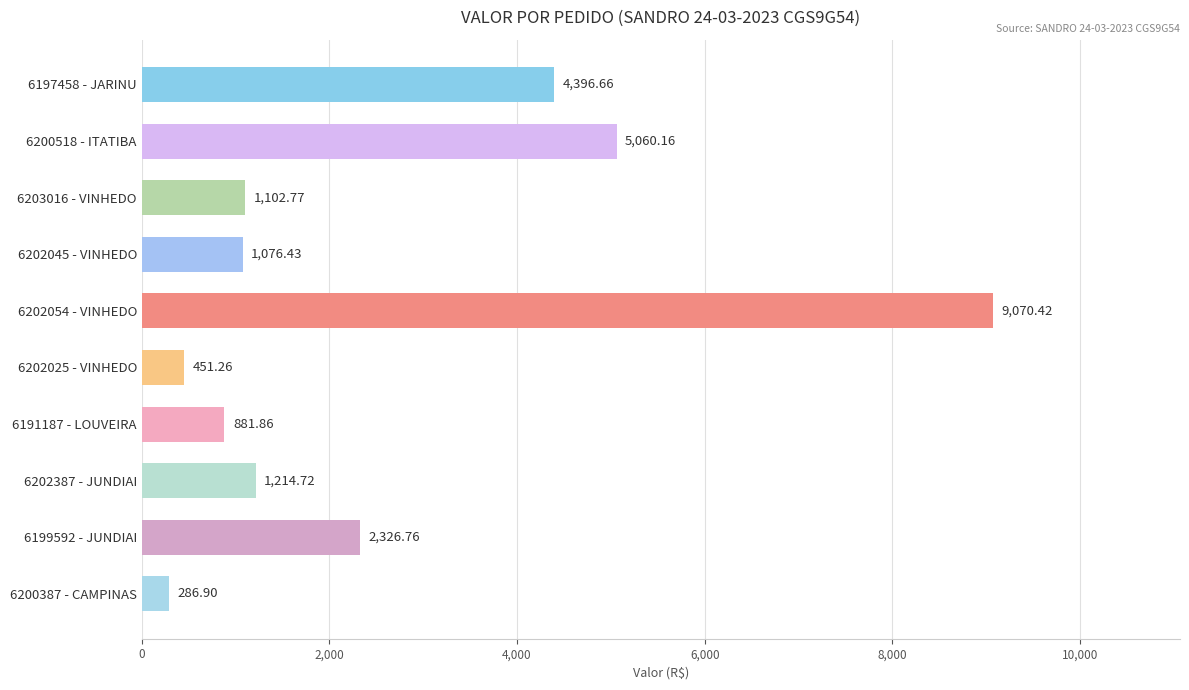

Rank the categories by value from lowest to highest.

6200387 - CAMPINAS, 6202025 - VINHEDO, 6191187 - LOUVEIRA, 6202045 - VINHEDO, 6203016 - VINHEDO, 6202387 - JUNDIAI, 6199592 - JUNDIAI, 6197458 - JARINU, 6200518 - ITATIBA, 6202054 - VINHEDO